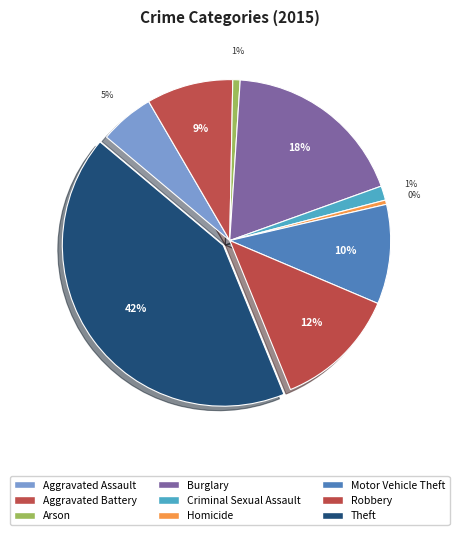

To the nearest percent, what percentage of the pie is Aggravated Assault?

5%